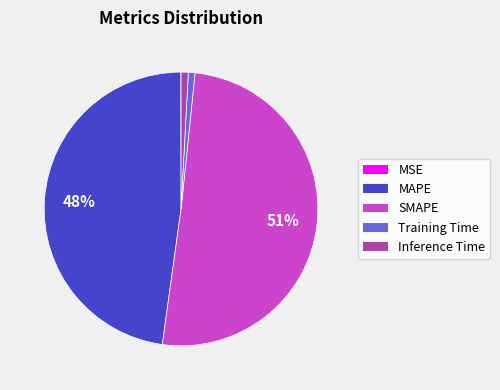

To the nearest percent, what is the combined percentage of SMAPE and MAPE?

98%